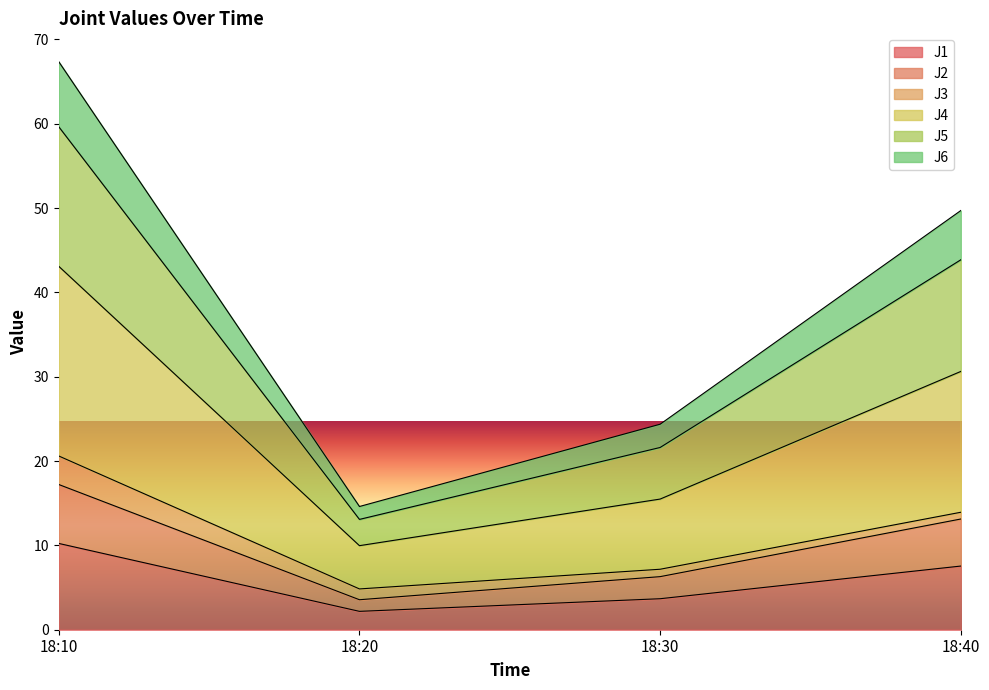

At which category is the sum across all series the highest?

18:10